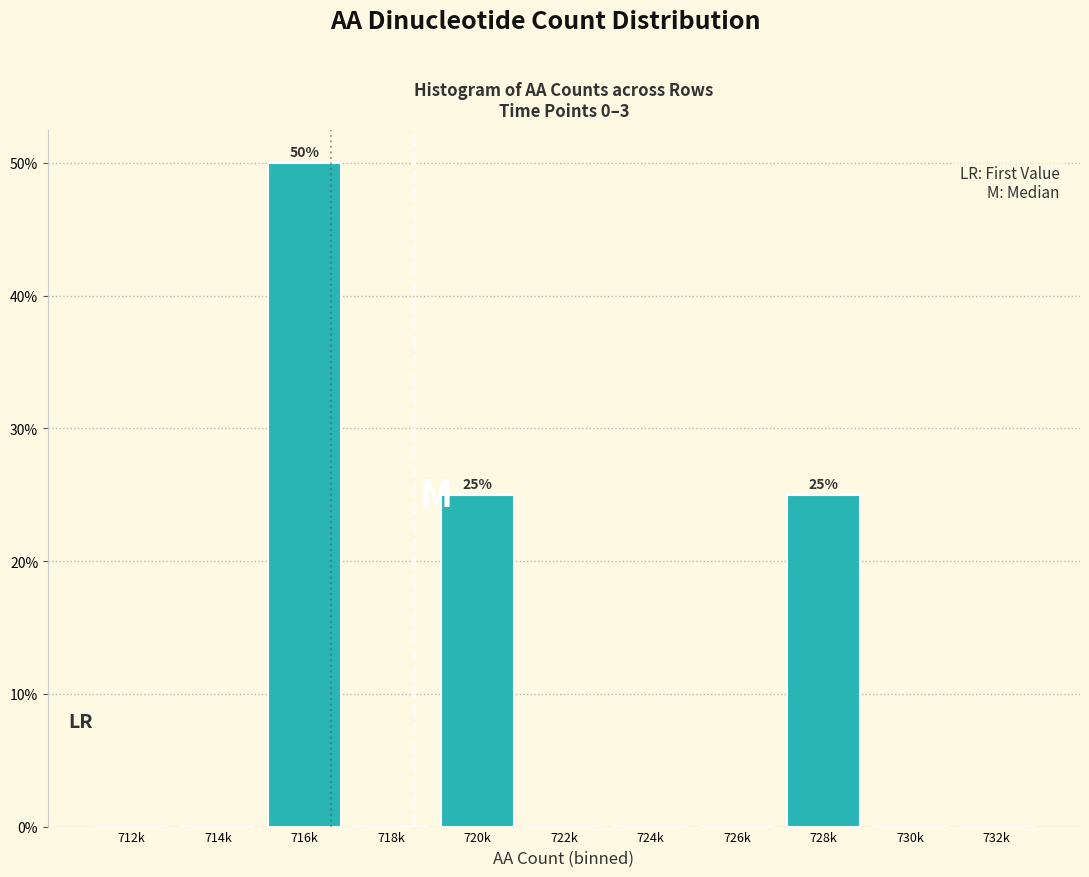

Reading left to right, what are all the values shown in this chart?

712k=0	714k=0	716k=50	718k=0	720k=25	722k=0	724k=0	726k=0	728k=25	730k=0	732k=0